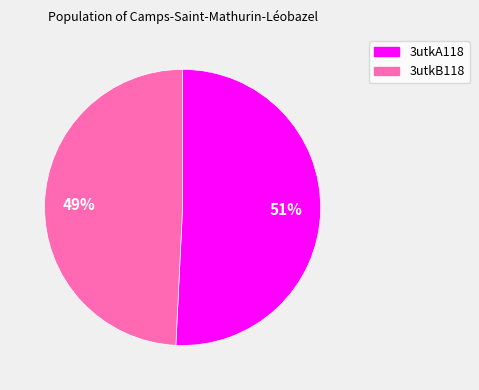

Which has a higher value, 3utkA118 or 3utkB118?

3utkA118